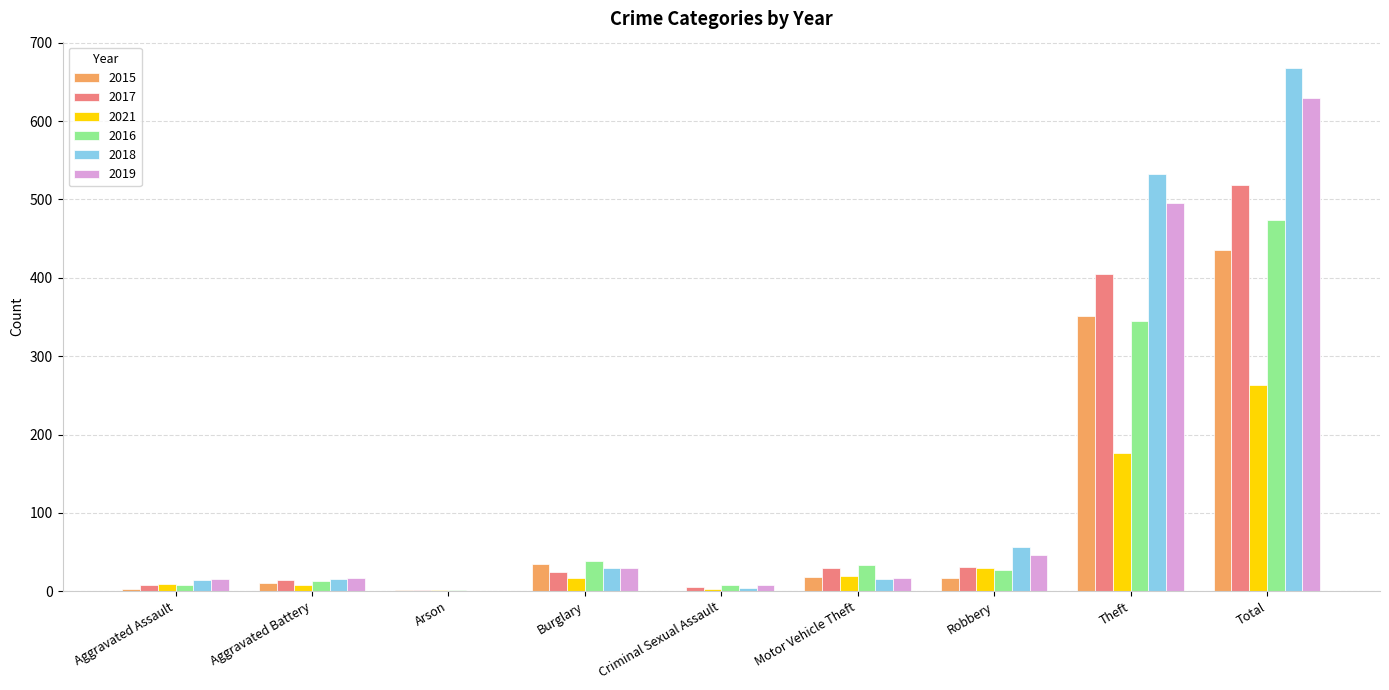

What is the maximum value shown in the chart?

668